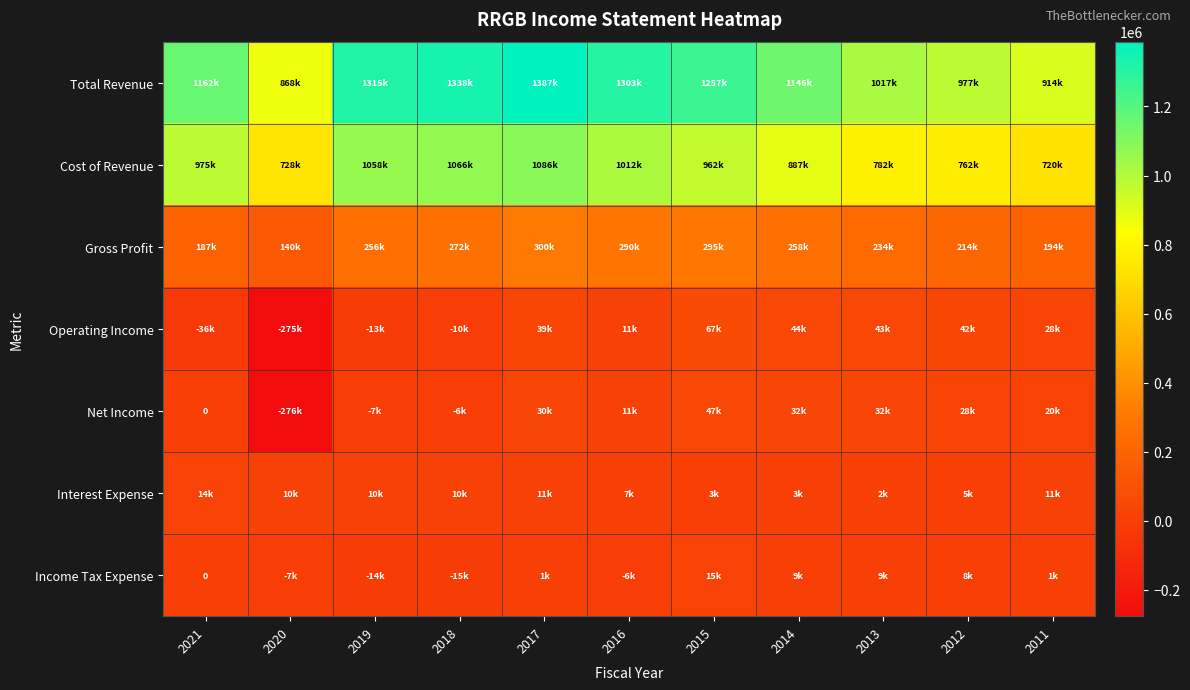

Is the value of Total Revenue at 2014 greater than the value of Gross Profit at 2017?

Yes